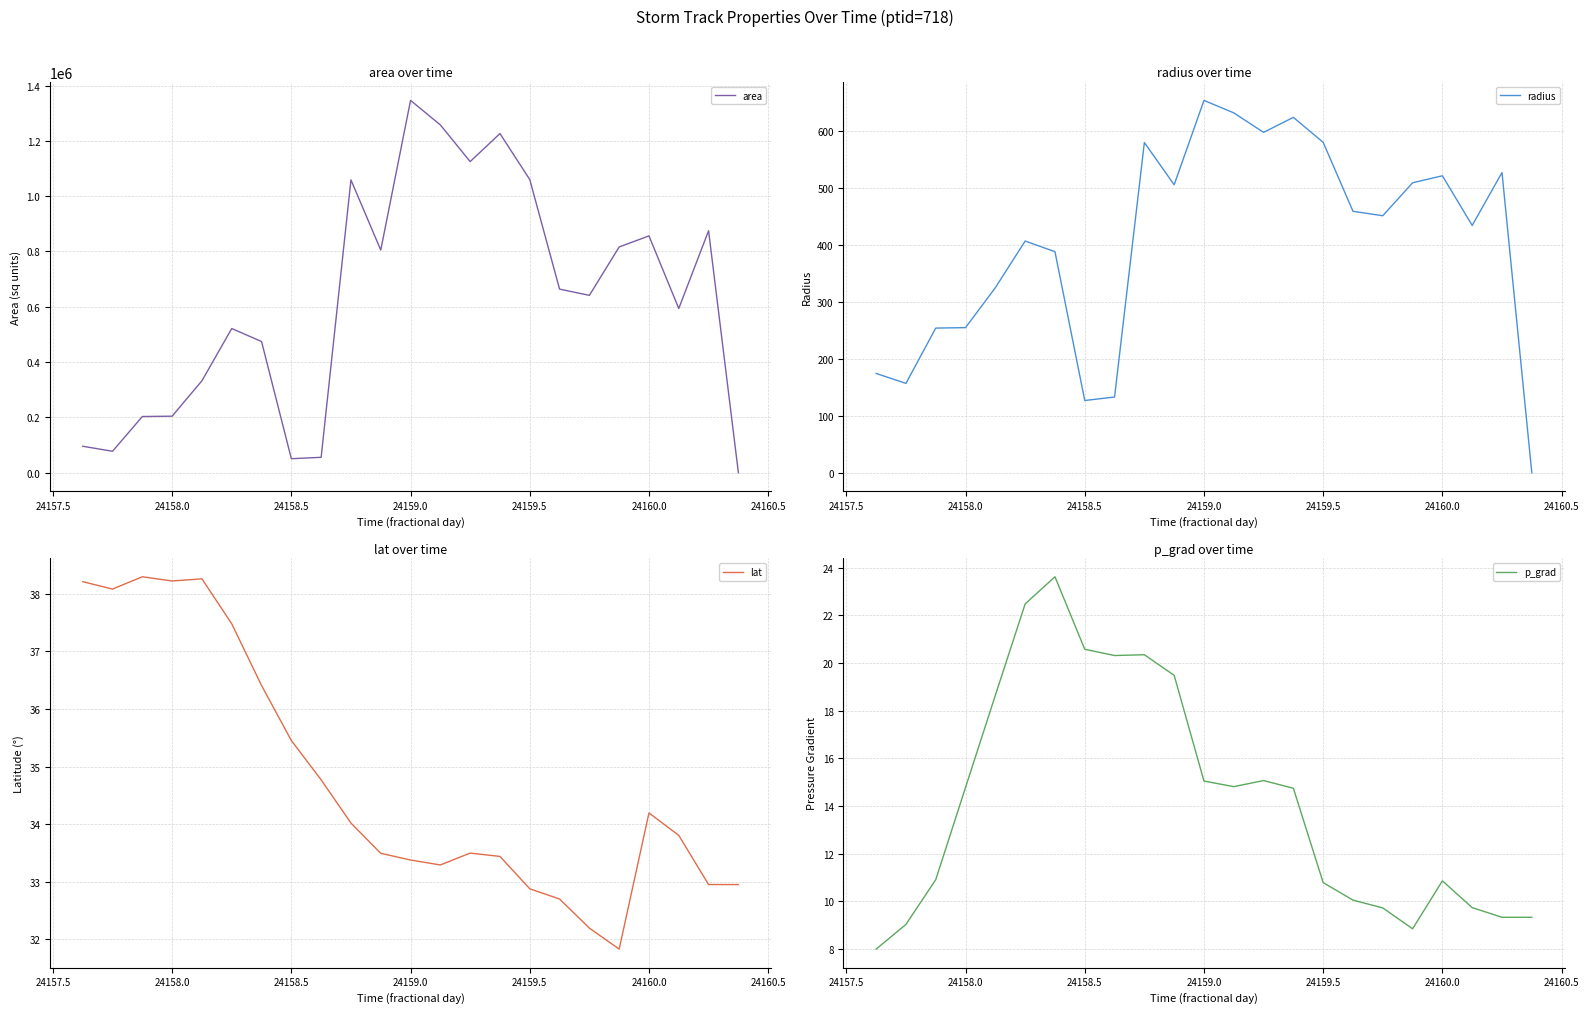

What are all the series names shown in the legend?

area, radius, lat, p_grad